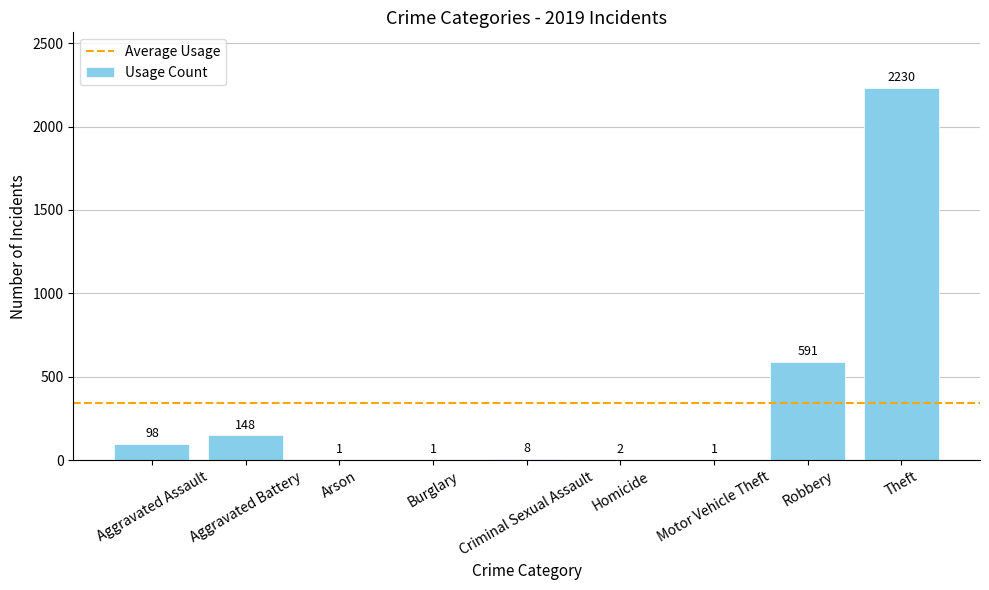

Are the bars horizontal?

No